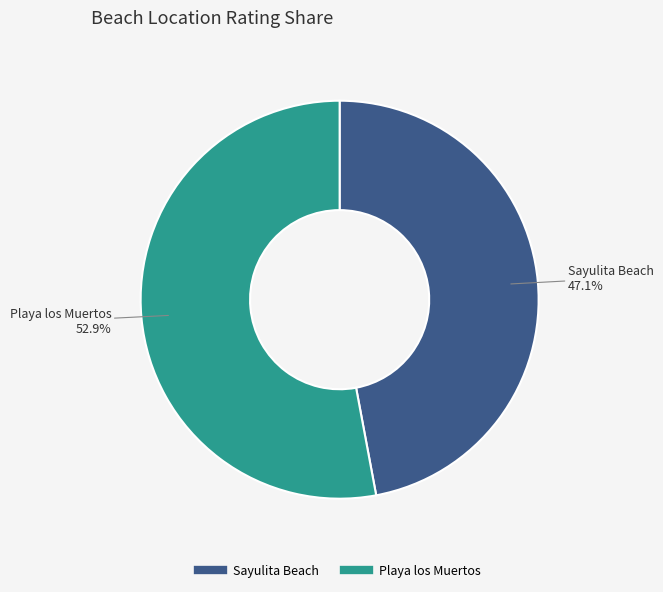

True or false: Playa los Muertos accounts for 59% of the total.

False